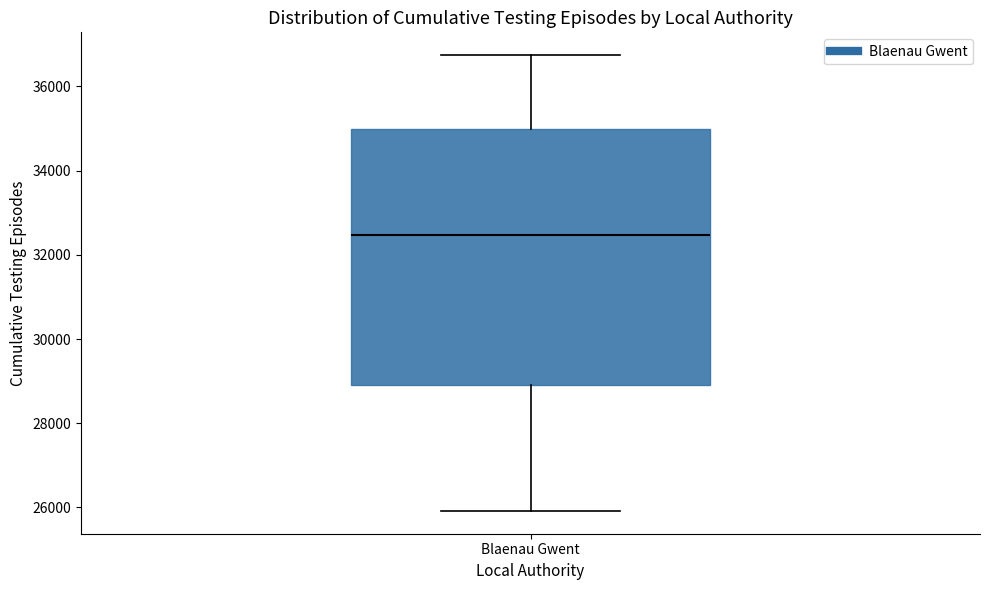

Transcribe this box plot: give where the median line is, the range the box spans, and where the two whiskers end, as read against the y-axis. The values are not printed on the chart, so give them approximately, as read against the axis.

median 32400, box 29000 to 35000, whiskers 26000 to 36800